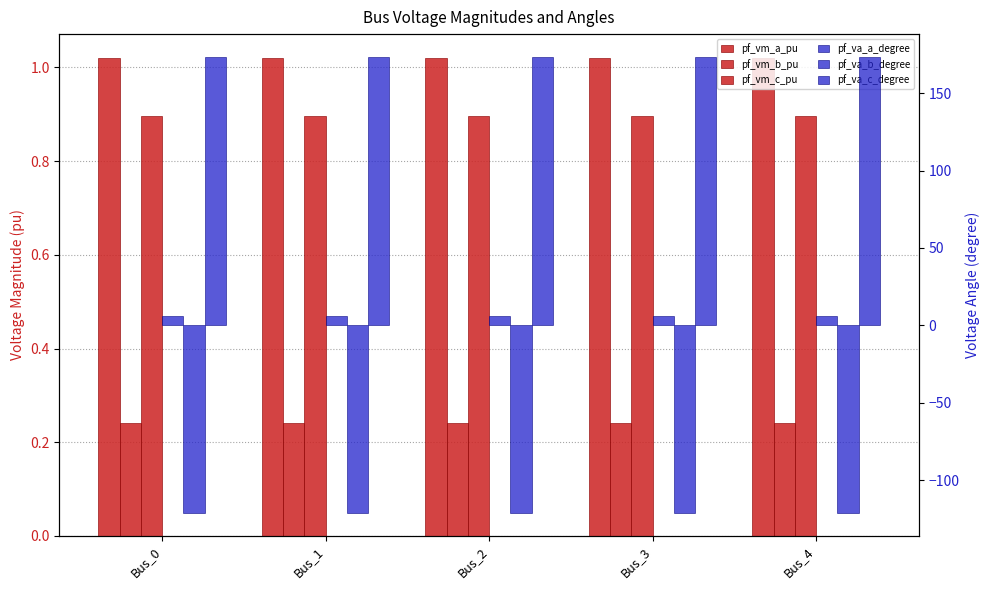

Rank the series at Bus_3 from highest to lowest value.

pf_va_c_degree, pf_va_a_degree, pf_vm_a_pu, pf_vm_c_pu, pf_vm_b_pu, pf_va_b_degree